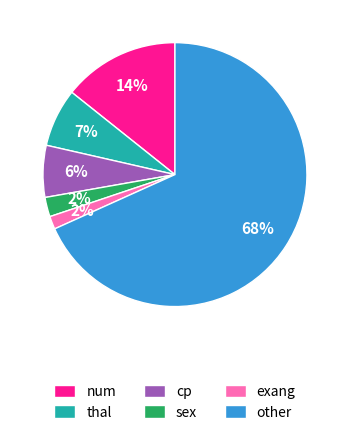

Combined, do num and exang account for over 50%?

No